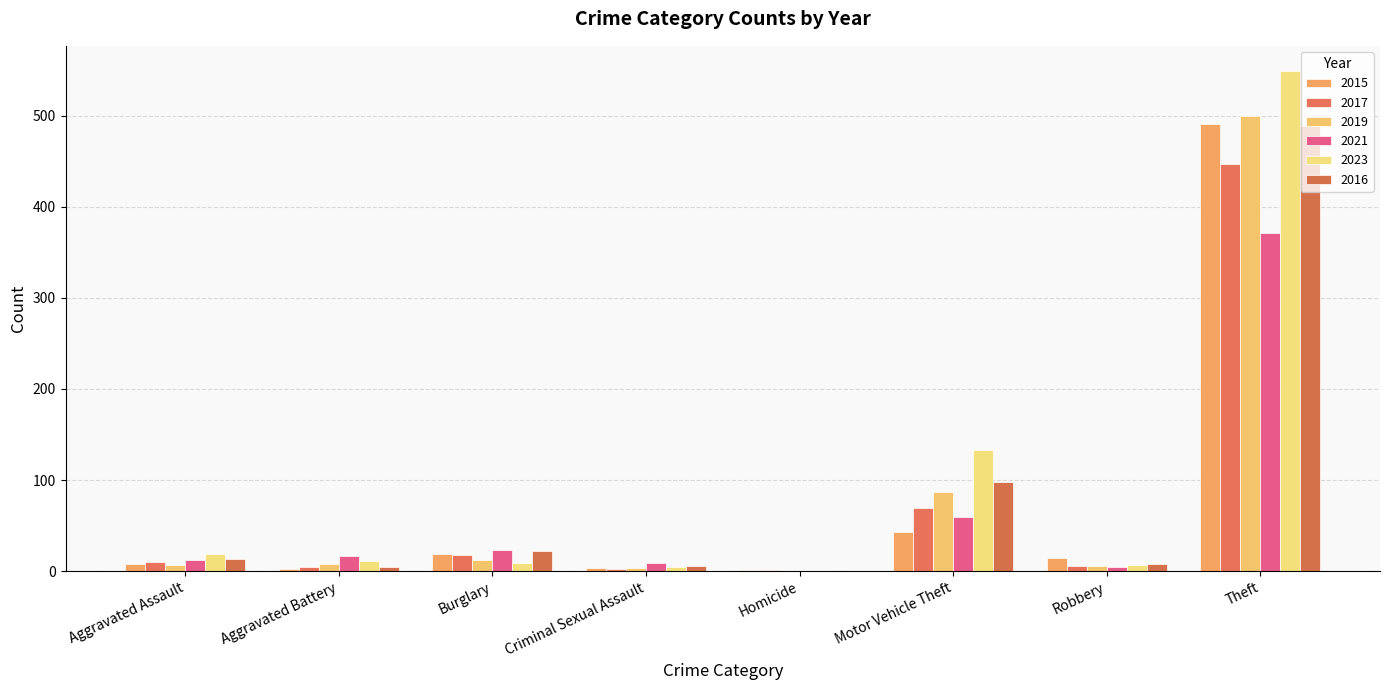

Where does the 2023 series first go above 11?

Aggravated Assault